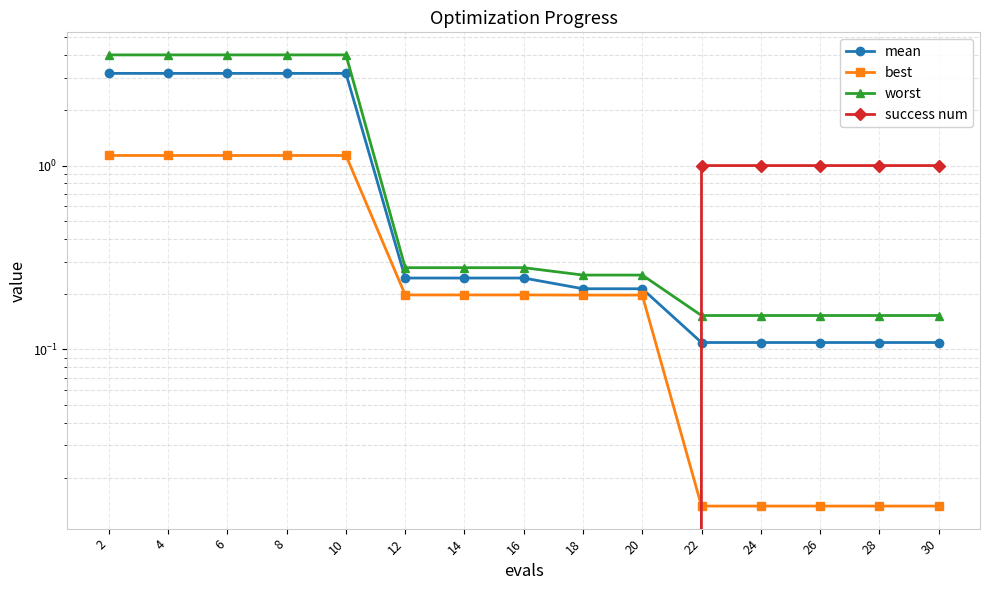

At which label does best reach its peak?

2